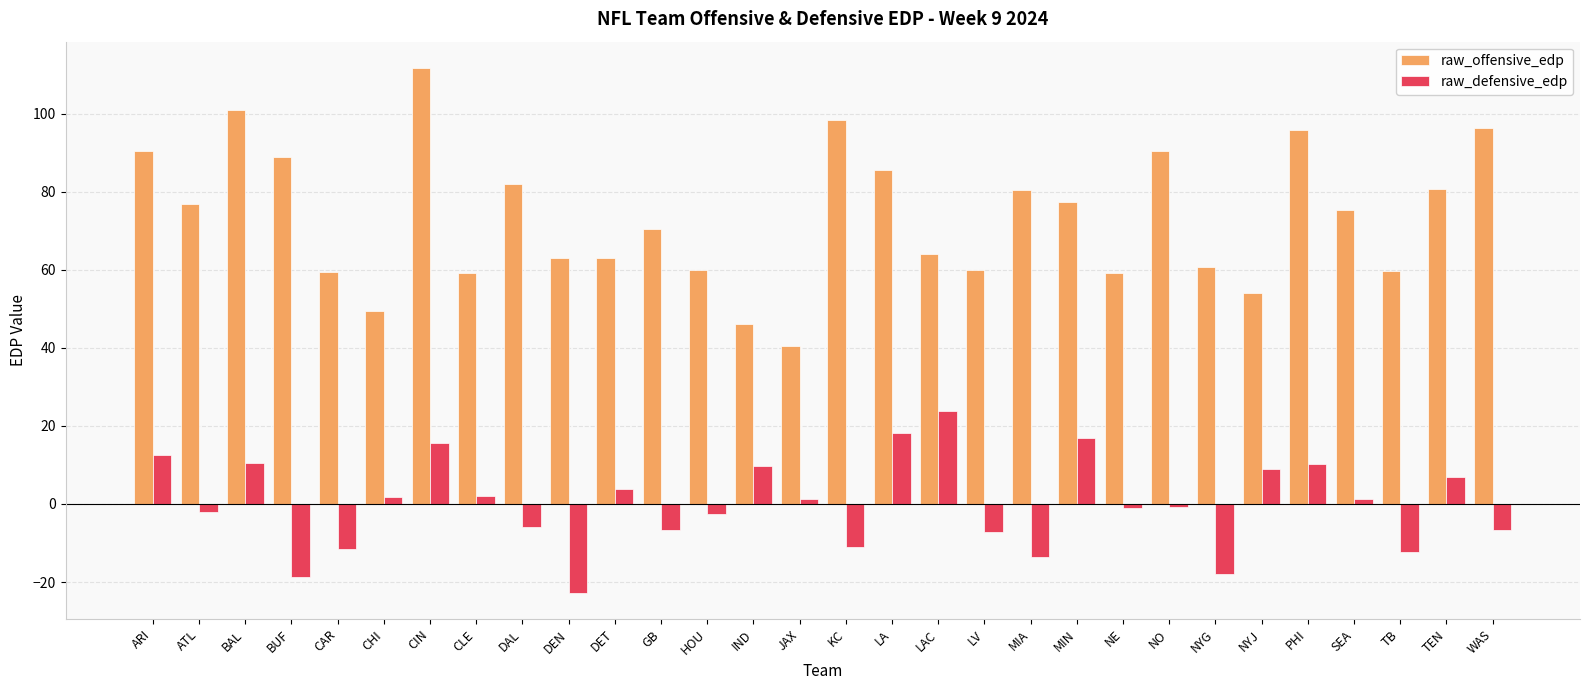

What is the minimum value shown in the chart?

-22.8